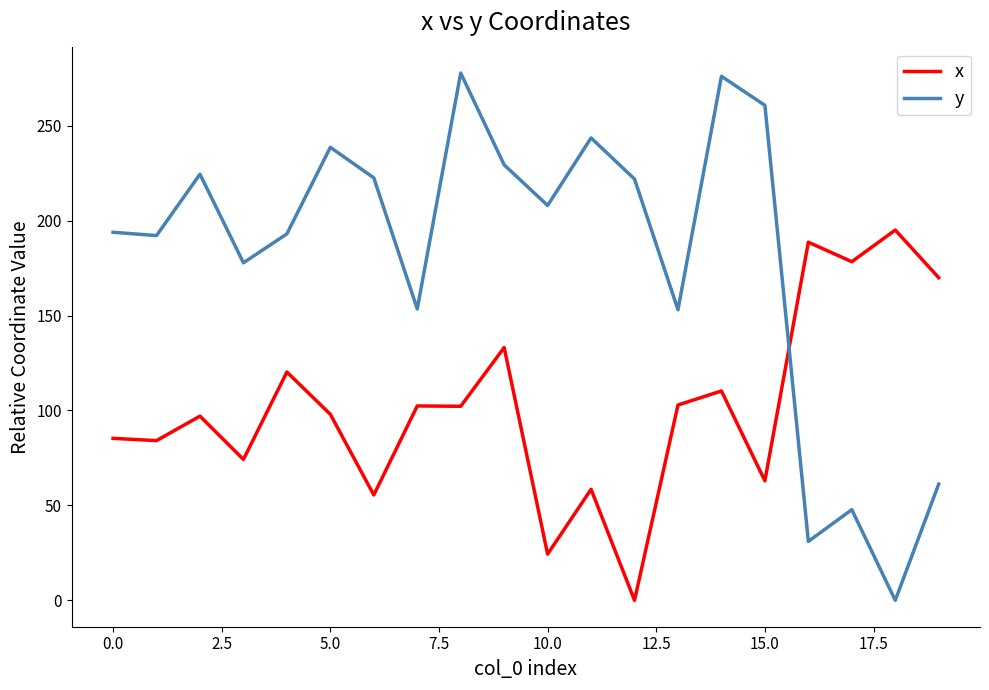

In x, how many points are lower than both neighbors (excluding endpoints)?

8